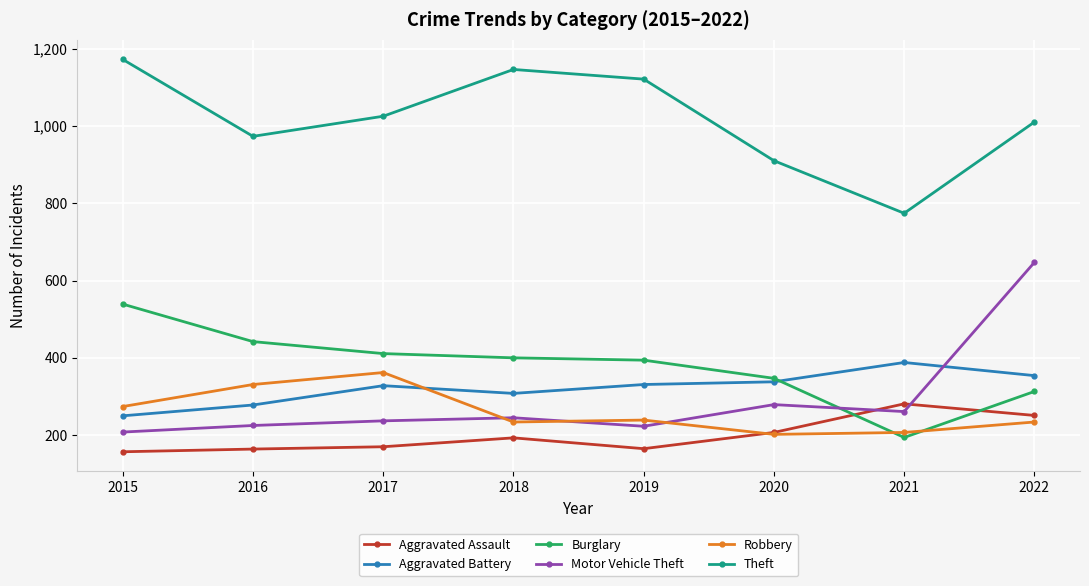

What is the difference between the maximum and minimum values in the Burglary series?

345